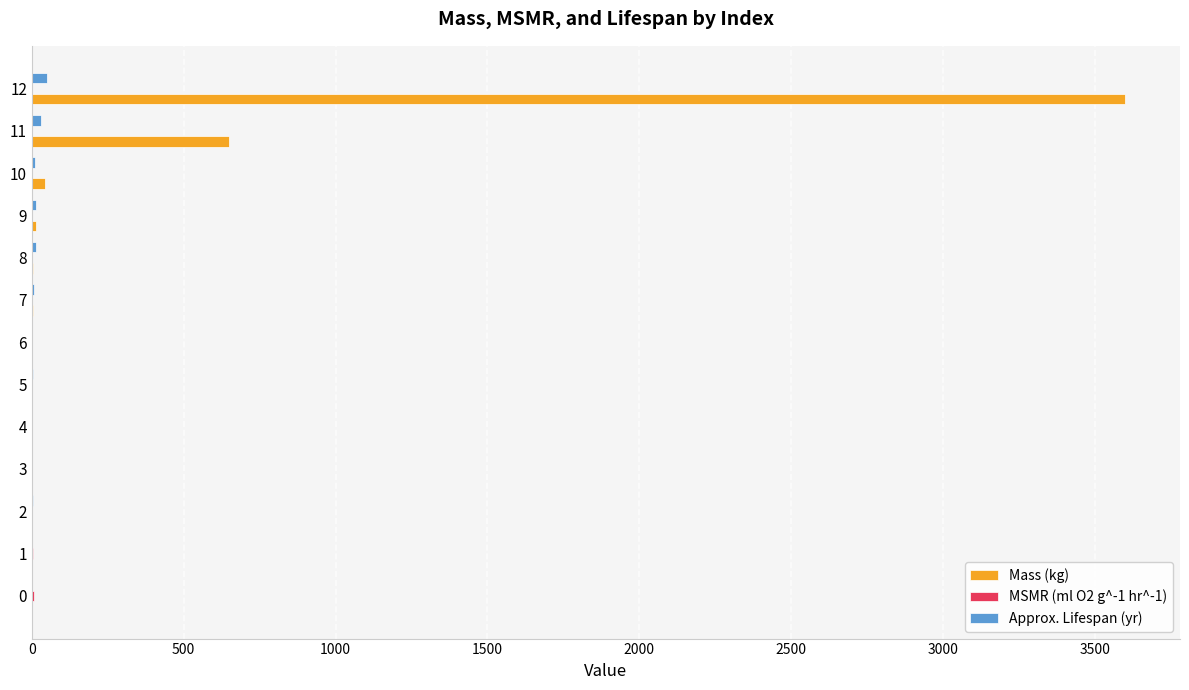

At which category is the sum across all series the highest?

12